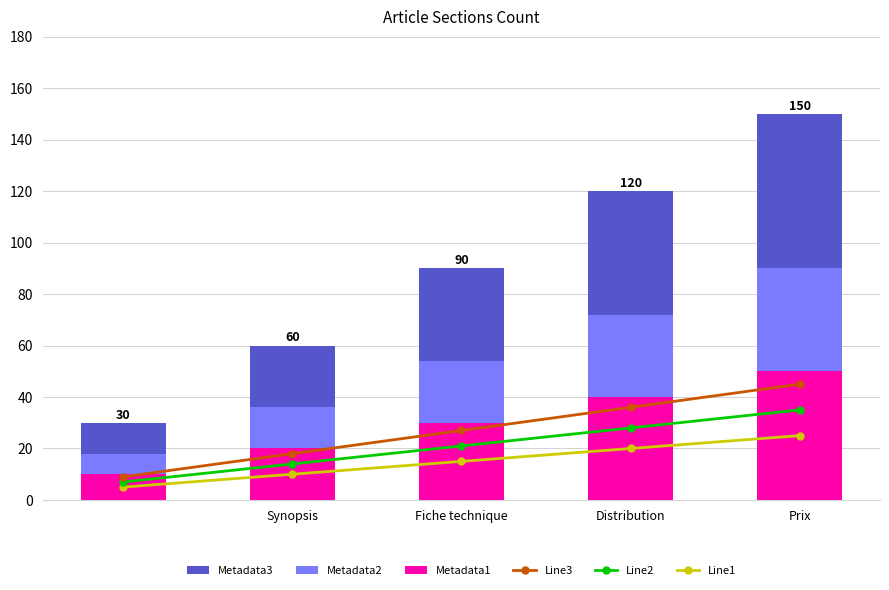

Which series has the widest spread of values?

Metadata3